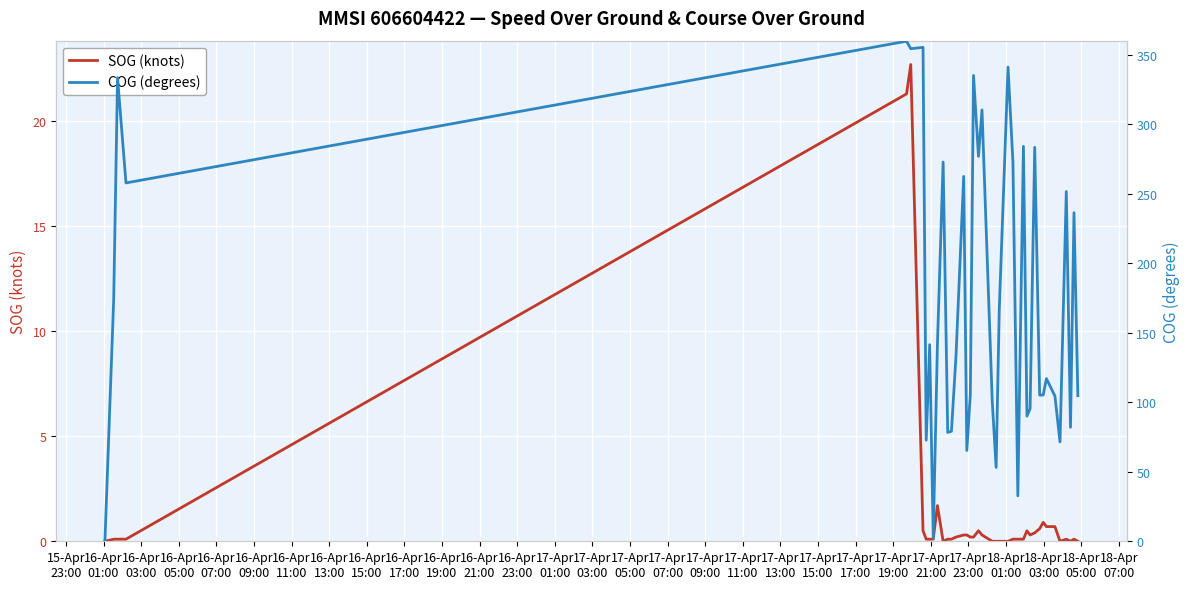

How many data points in COG (degrees) are less than 141?

20